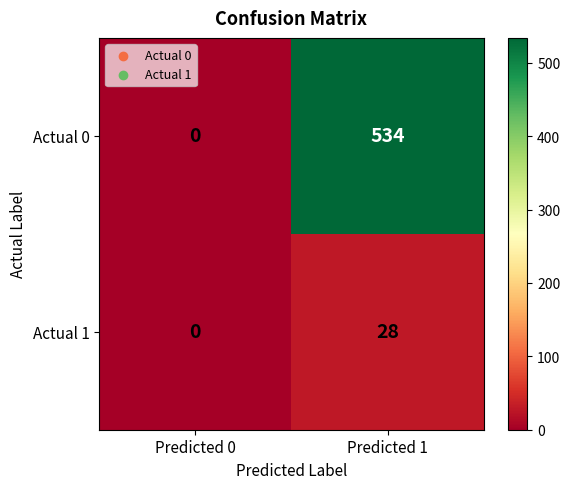

Count the number of categories in the chart.

2